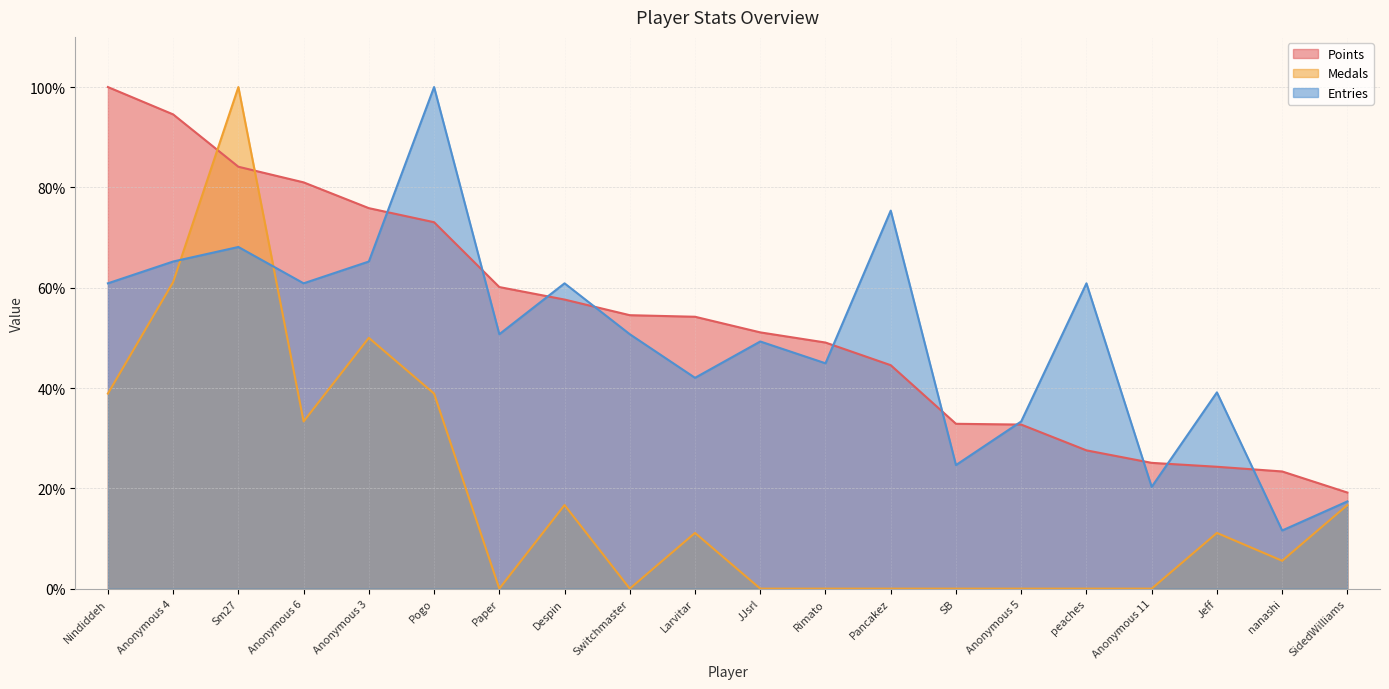

At Nindiddeh, list the series in order from largest to smallest.

Points, Entries, Medals